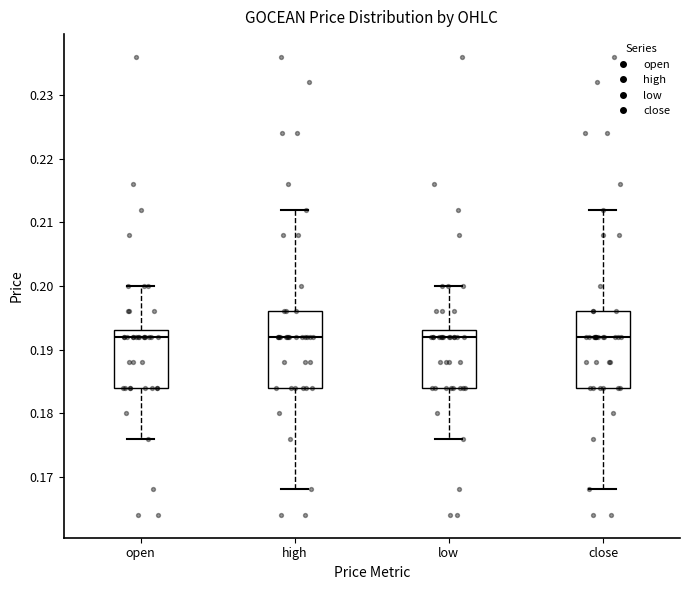

Reading left to right, read every box against the y-axis: the position of its median line, the range the box covers, and the ends of its whiskers. The values are not printed on the chart, so give them approximately, as read against the axis.

open: median 0.192, box 0.184 to 0.193, whiskers 0.176 to 0.200
high: median 0.192, box 0.184 to 0.196, whiskers 0.168 to 0.212
low: median 0.192, box 0.184 to 0.193, whiskers 0.176 to 0.200
close: median 0.192, box 0.184 to 0.196, whiskers 0.168 to 0.212